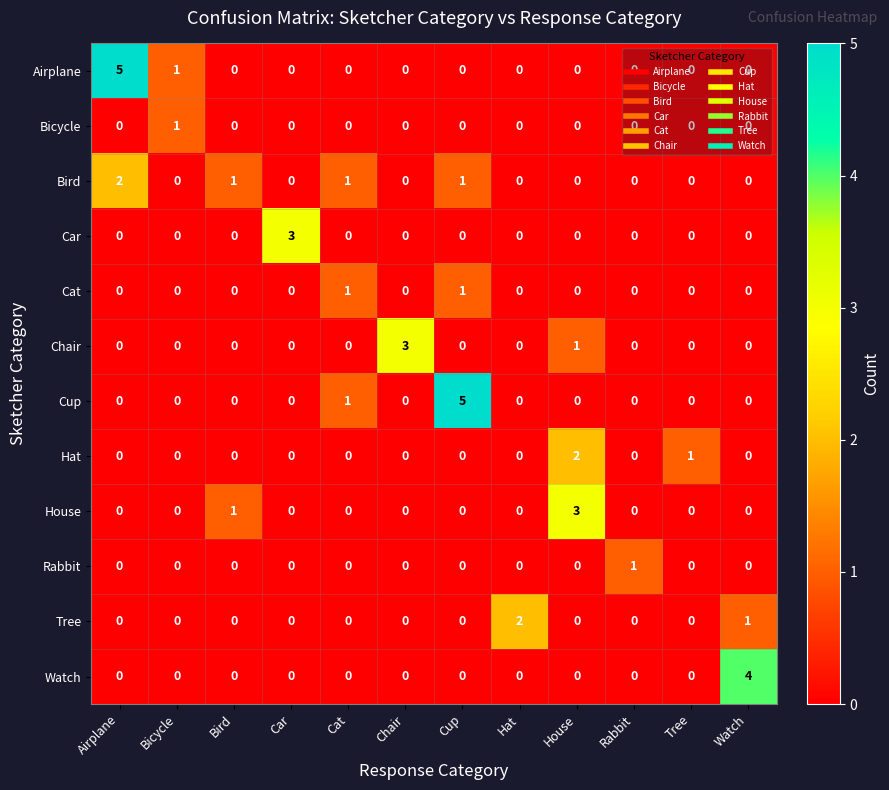

At how many categories does at least one series exceed 0?

12